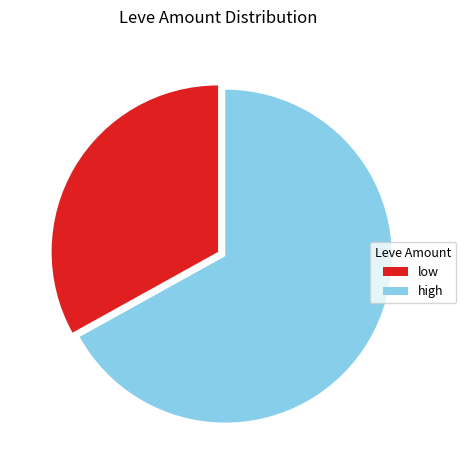

Is it true that high is 81% of the pie?

False